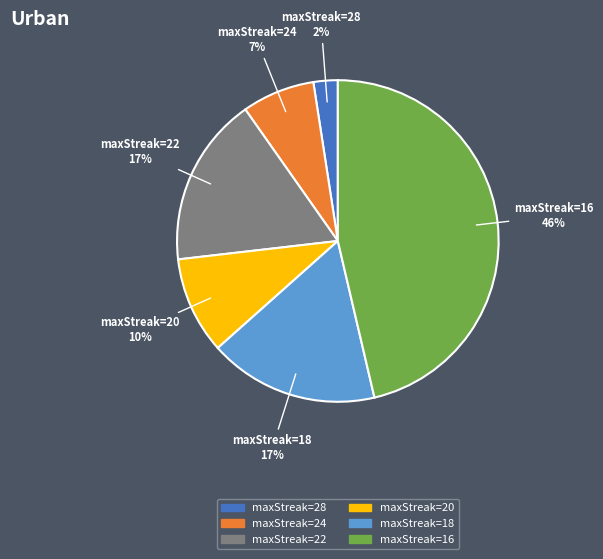

Is there any slice that represents more than half of the pie?

No